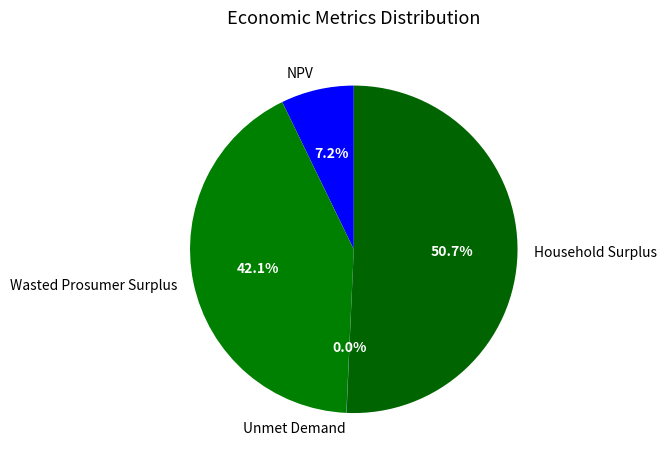

Which category accounts for the majority?

Household Surplus